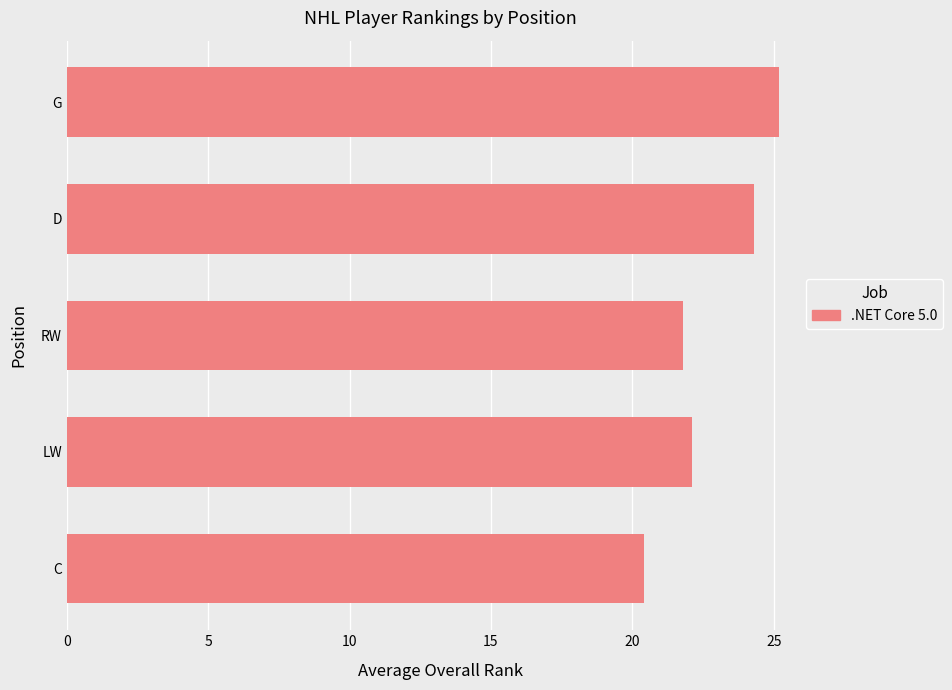

Count the number of categories in the chart.

5